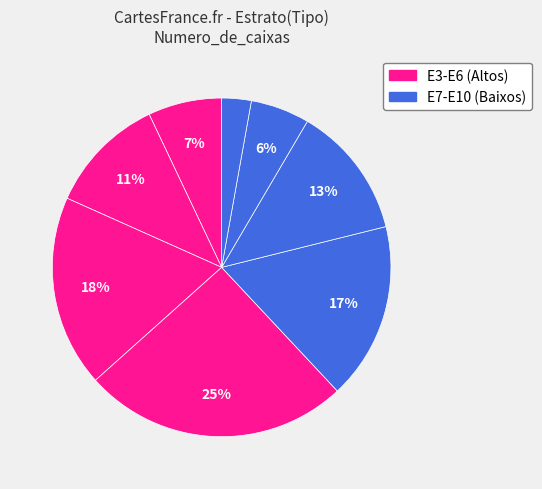

Rank the categories by value from lowest to highest.

E10, E9, E3, E4, E8, E7, E5, E6